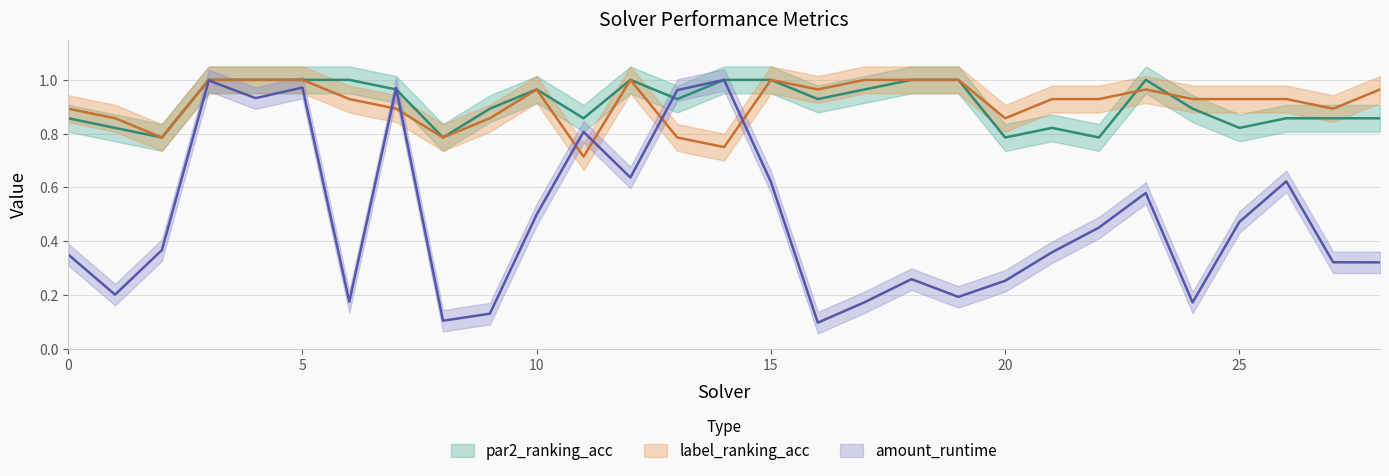

The par2_ranking_acc series shows 0.9 at 16. True or false?

True